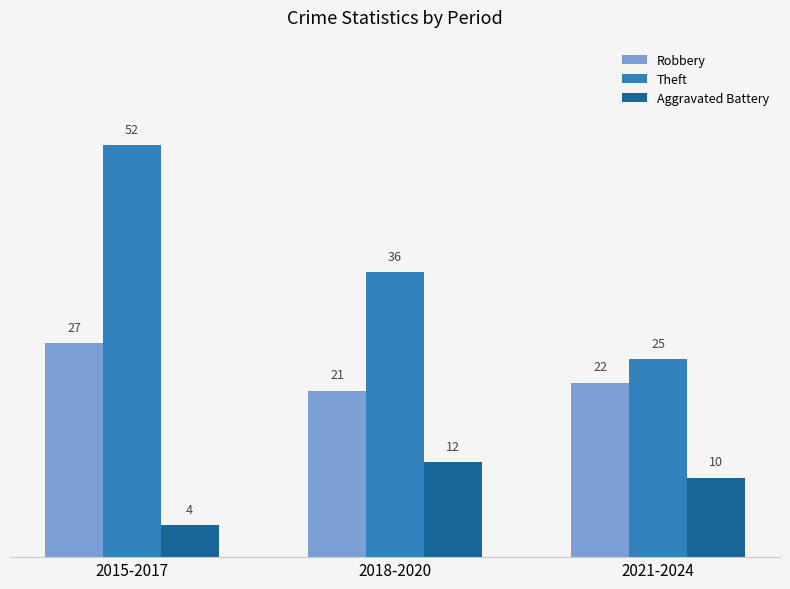

Reading left to right, transcribe all the data shown in this chart.

Robbery: 27	21	22
Theft: 52	36	25
Aggravated Battery: 4	12	10